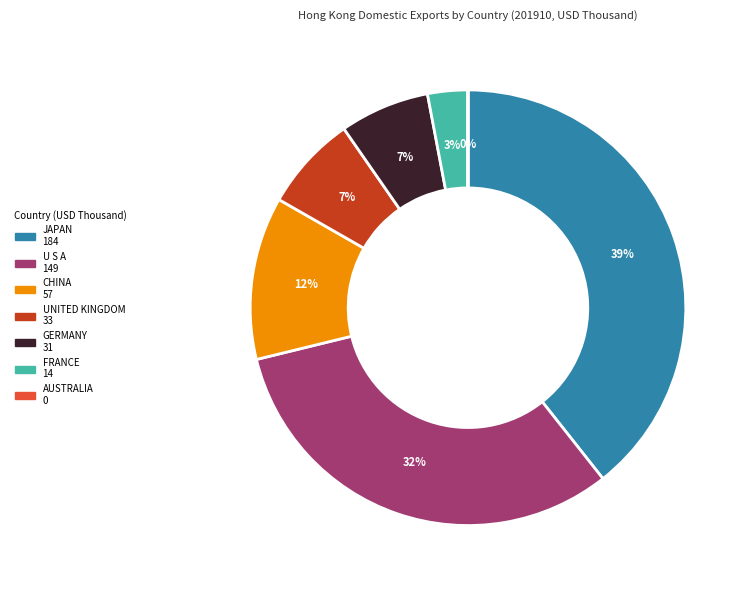

Does any single category account for the majority?

No